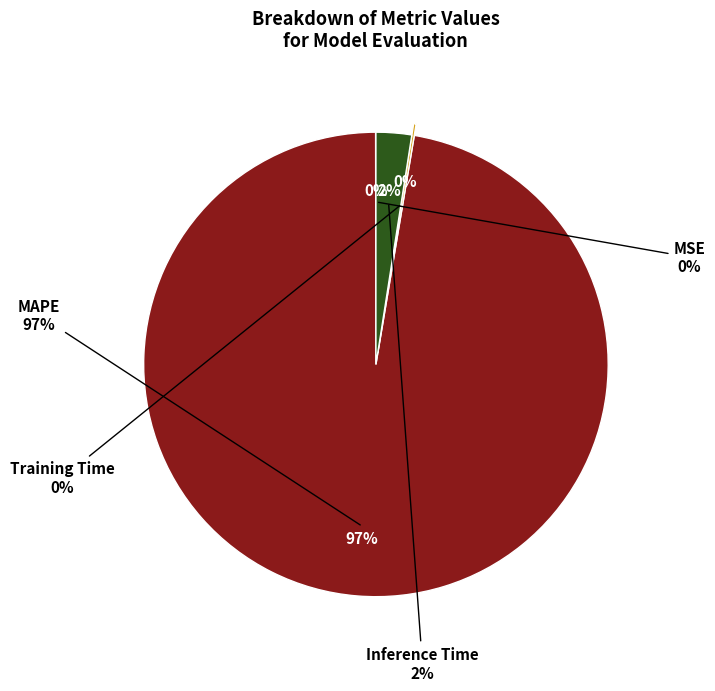

How much of the chart is everything except MSE?

100.0%